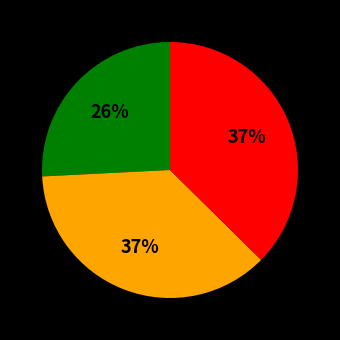

How many slices are in this pie chart?

3